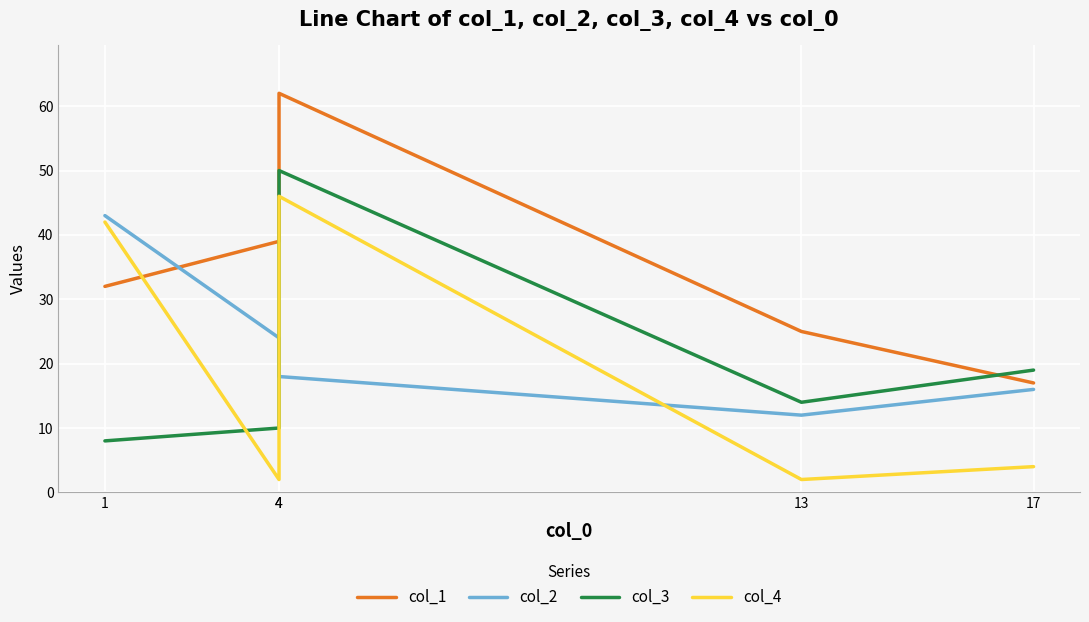

What is the minimum value for col_3?

8